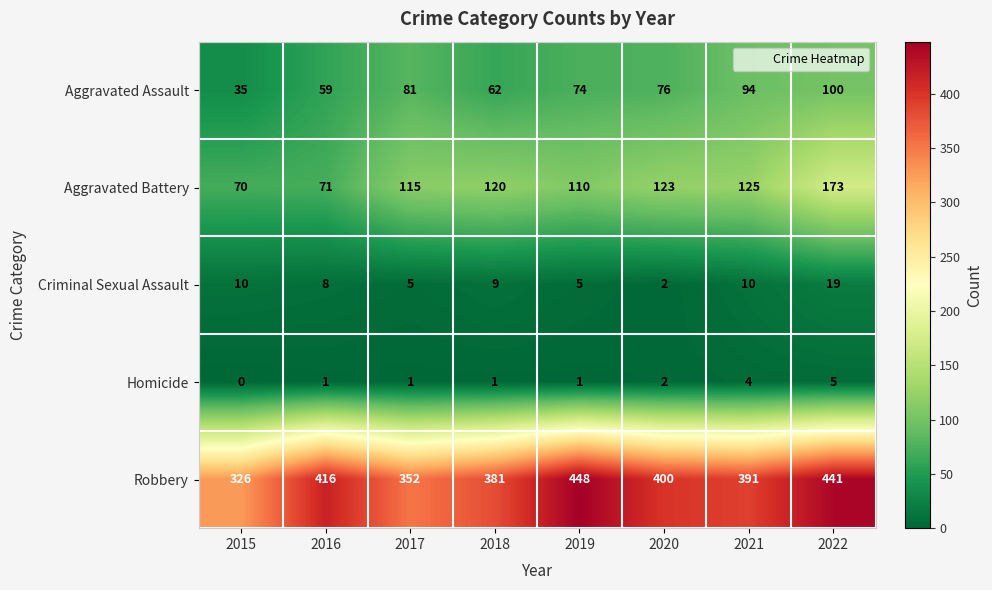

How many Homicide values are between 1 and 4?

6